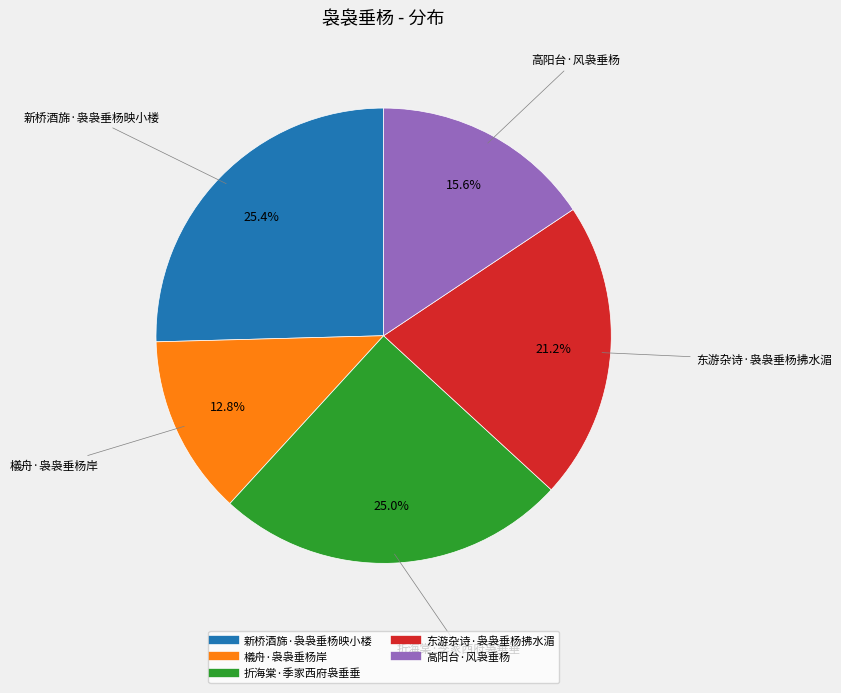

Does 檥舟·袅袅垂杨岸 account for over 50% of the chart?

No